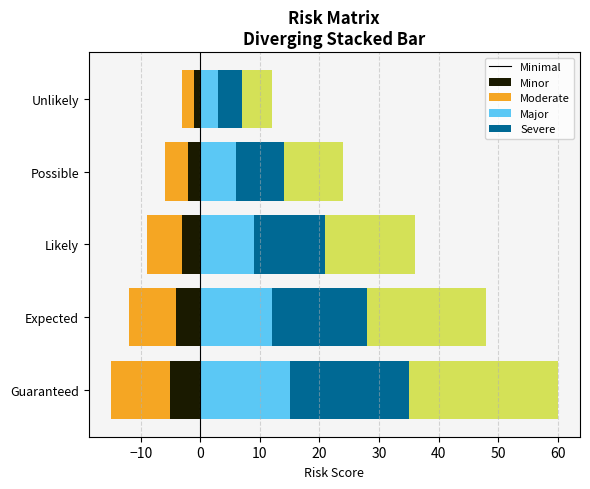

Which series changed the most between Likely and Possible?

Severe